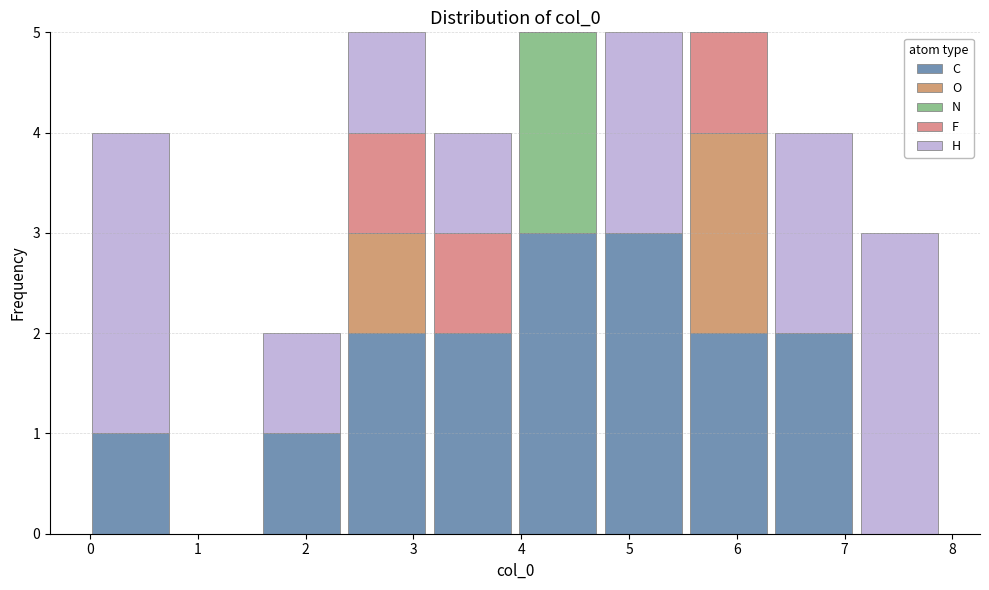

Reading left to right, list every stacked bar in this chart as the range it spans on the x-axis followed by its total height. Neither the bar edges nor the heights are printed on the chart, so give them approximately, as read against the axes.

0.0 to 0.8: 4
0.8 to 1.6: 0
1.6 to 2.4: 2
2.4 to 3.2: 5
3.2 to 3.9: 4
3.9 to 4.7: 5
4.7 to 5.5: 5
5.5 to 6.3: 5
6.3 to 7.1: 4
7.1 to 7.9: 3